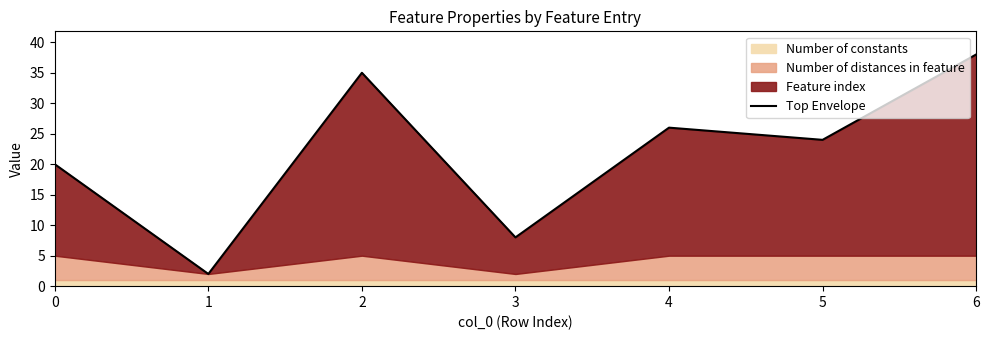

What is the average value?

22